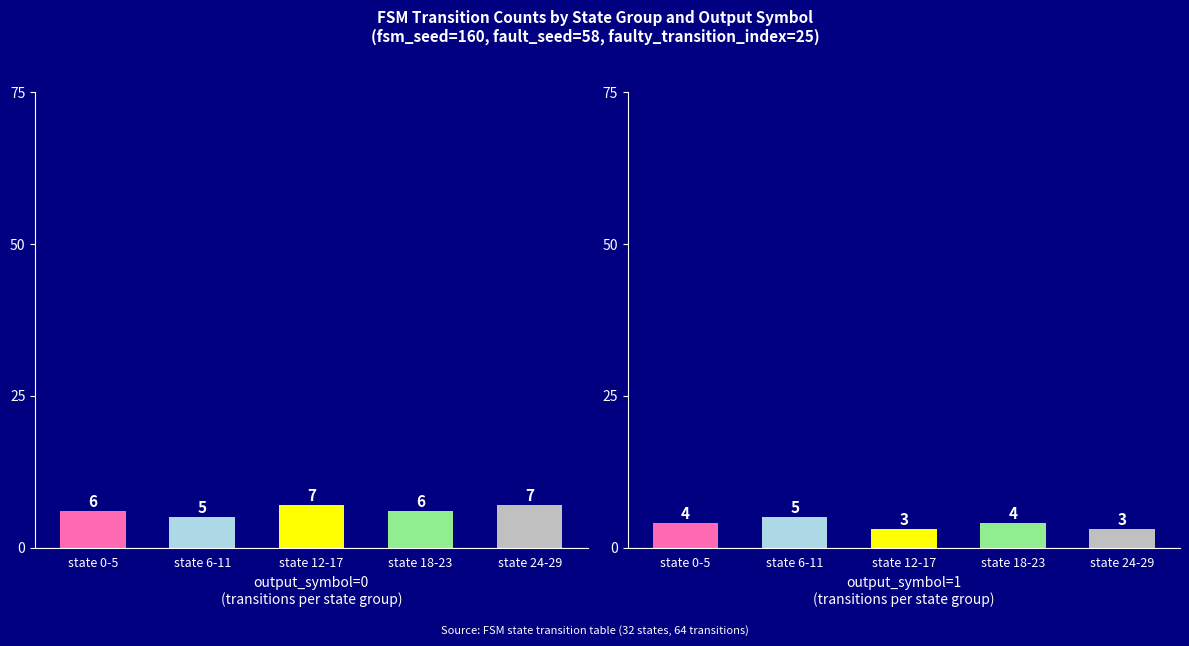

Are the bars horizontal?

No